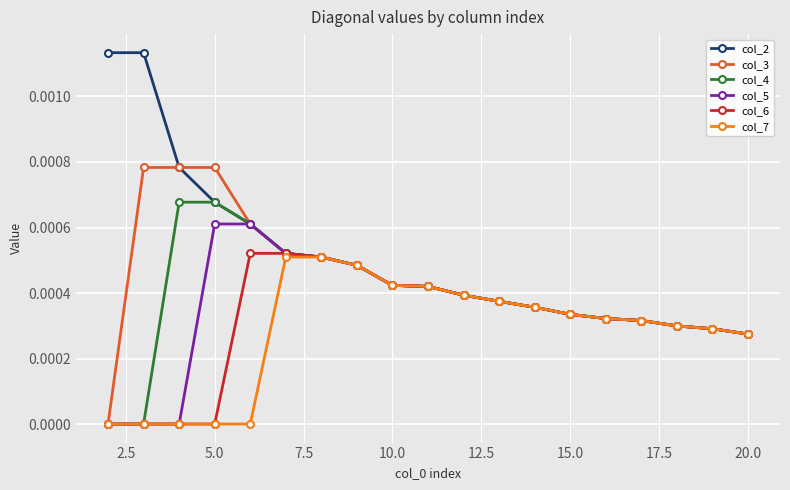

At how many categories does at least one series exceed 0?

19